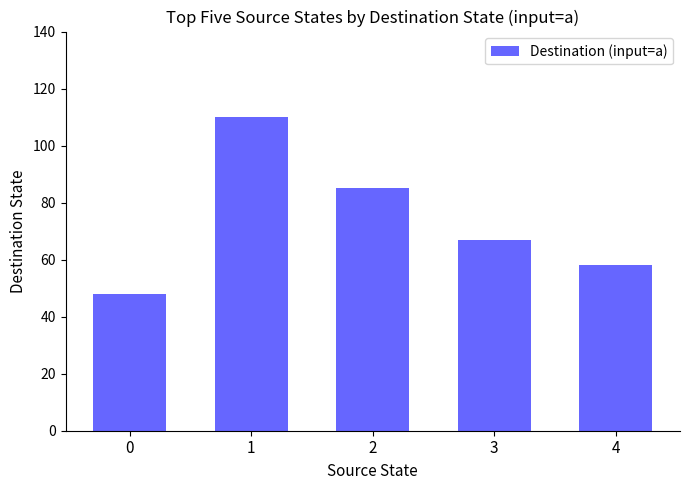

How many series are shown in this chart?

1